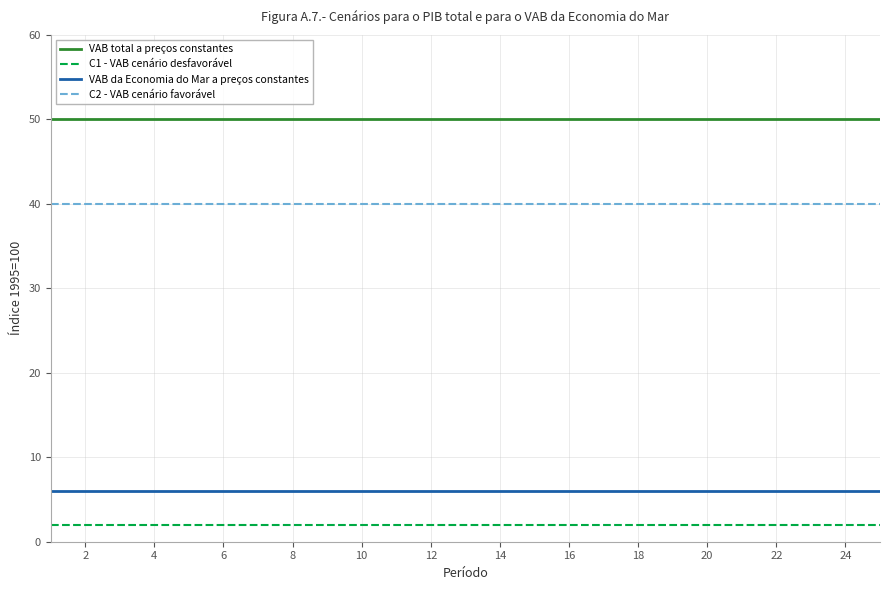

Reading right to left, transcribe all the data shown in this chart.

VAB total a preços constantes: 50	50	50	50	50	50	50	50	50	50	50	50	50	50	50	50	50	50	50	50	50	50	50	50	50
C1 - VAB cenário desfavorável: 2	2	2	2	2	2	2	2	2	2	2	2	2	2	2	2	2	2	2	2	2	2	2	2	2
VAB da Economia do Mar a preços constantes: 6	6	6	6	6	6	6	6	6	6	6	6	6	6	6	6	6	6	6	6	6	6	6	6	6
C2 - VAB cenário favorável: 40	40	40	40	40	40	40	40	40	40	40	40	40	40	40	40	40	40	40	40	40	40	40	40	40